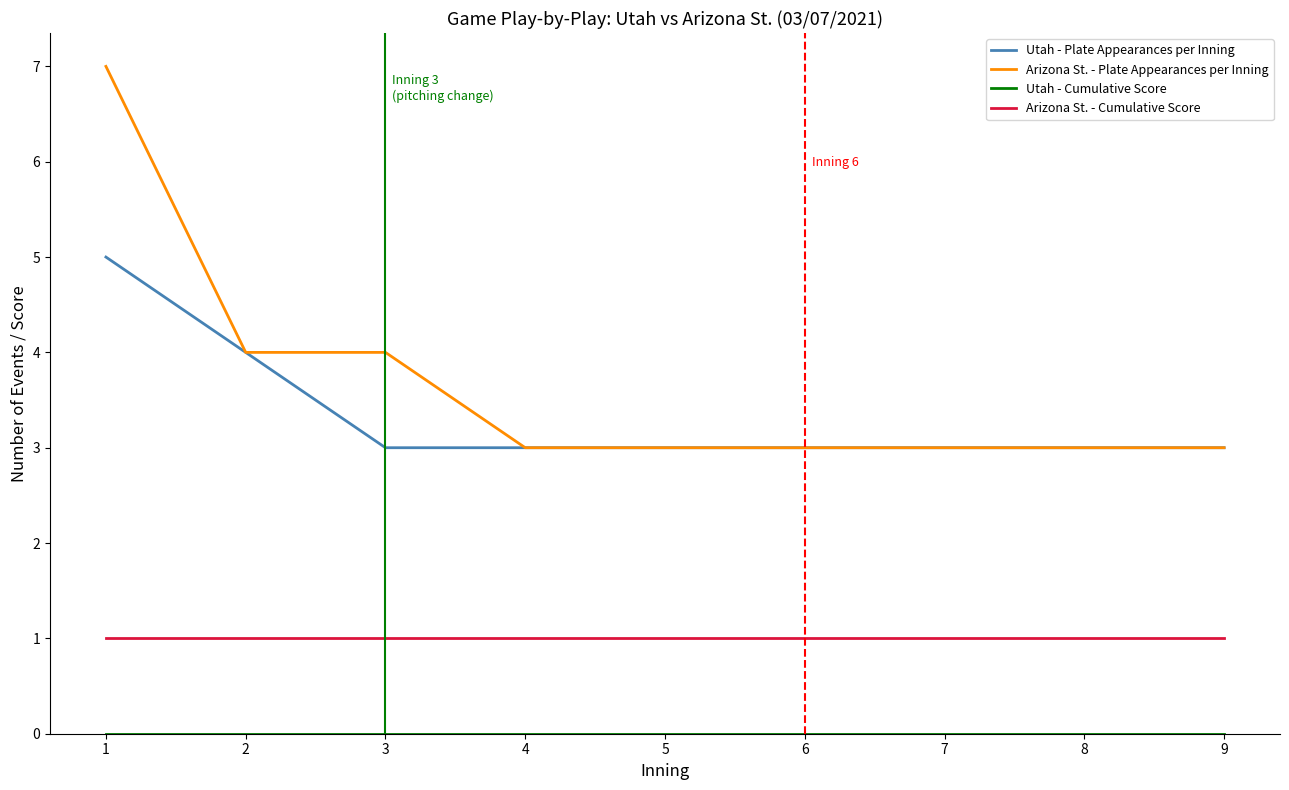

The value of Arizona St. - Plate Appearances per Inning at 4 is 3. True or false?

True